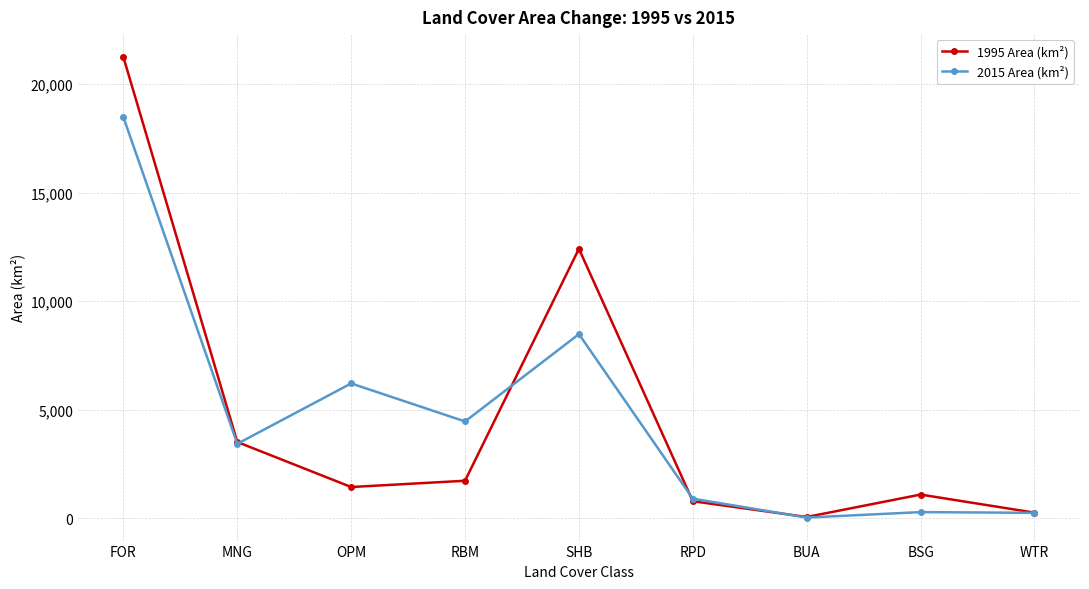

How many lines are shown in the chart?

2